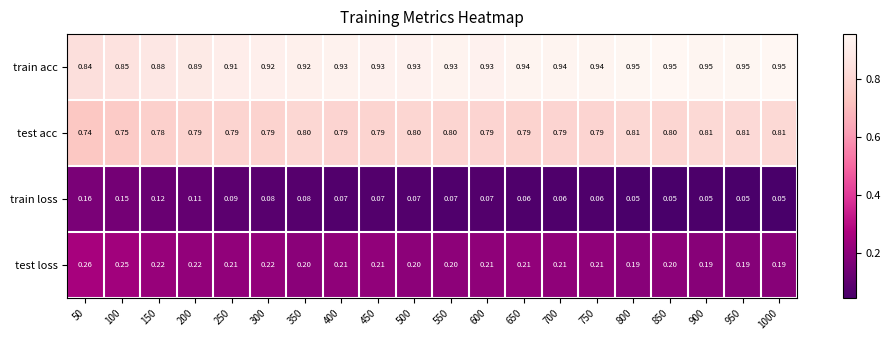

List the series in order of their overall mean, lowest first.

train loss, test loss, test acc, train acc